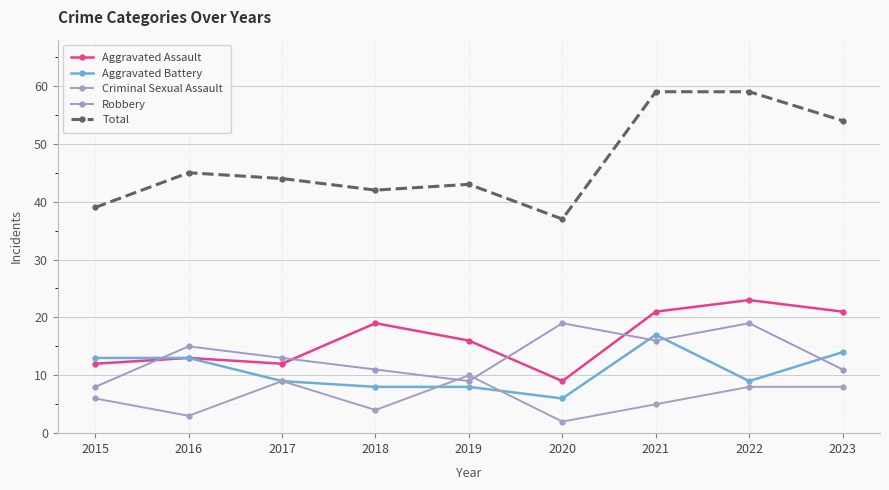

What is the sum of the Criminal Sexual Assault values at 2016 and 2017?

12